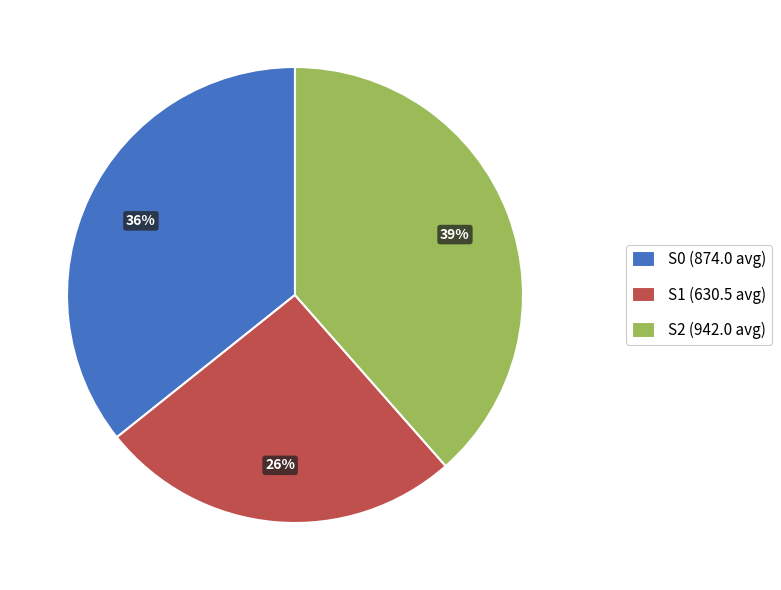

Rank the categories by value from highest to lowest.

S2 (942.0 avg), S0 (874.0 avg), S1 (630.5 avg)